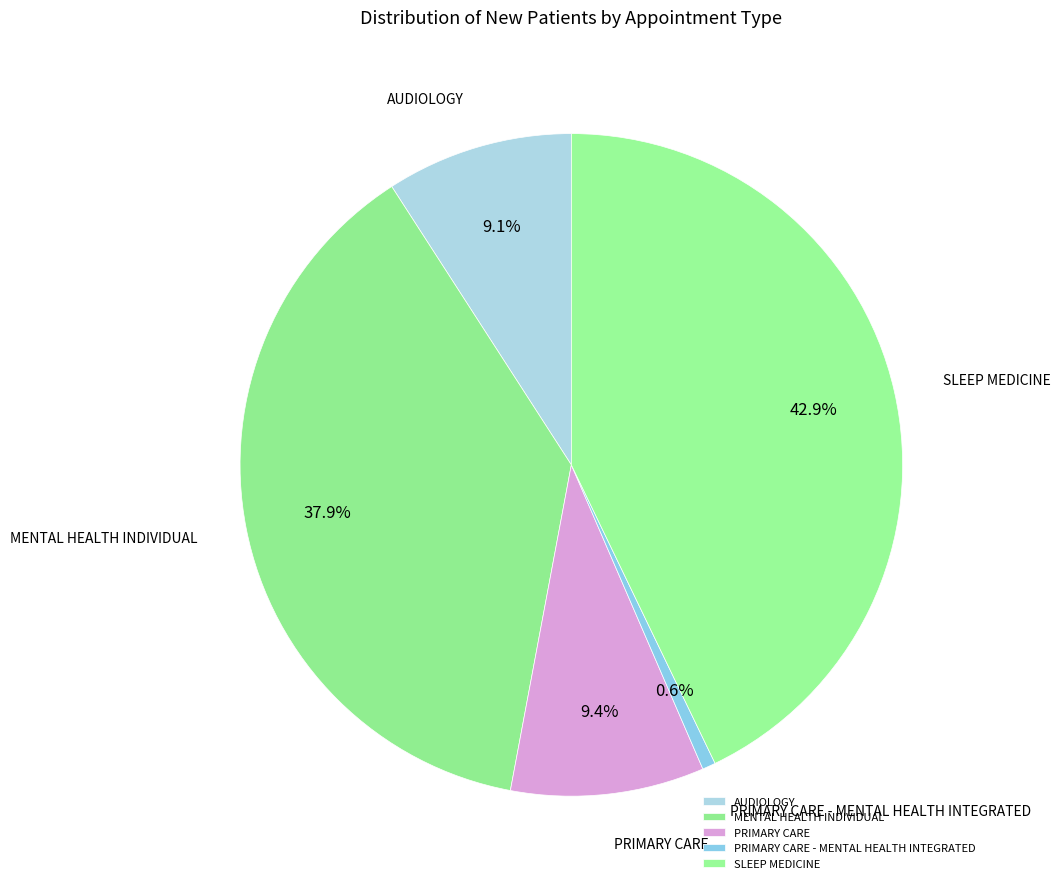

To the nearest percent, what is the difference between the PRIMARY CARE - MENTAL HEALTH INTEGRATED and PRIMARY CARE slice percentages?

9%